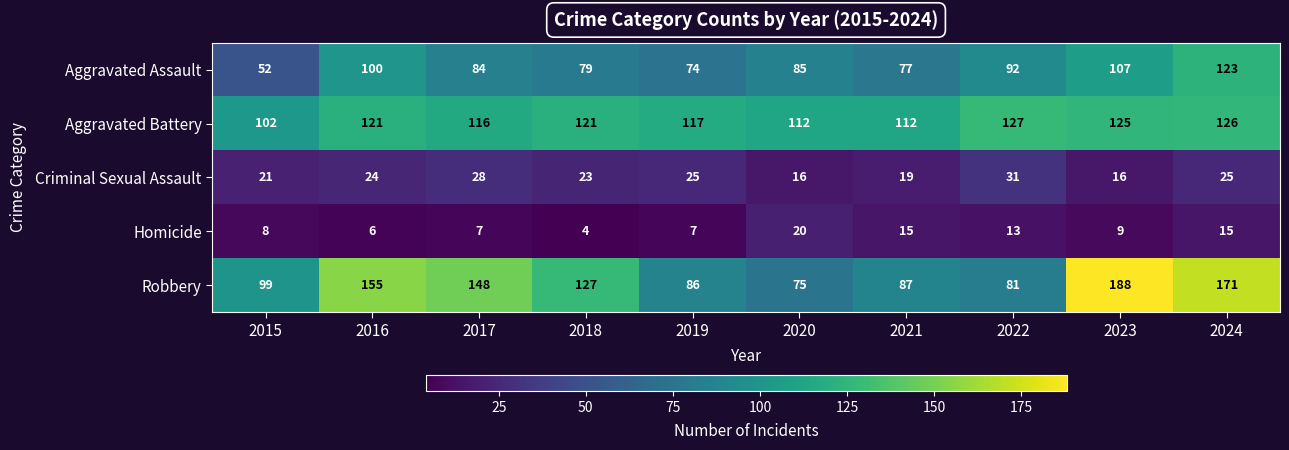

Count the number of categories in the chart.

10